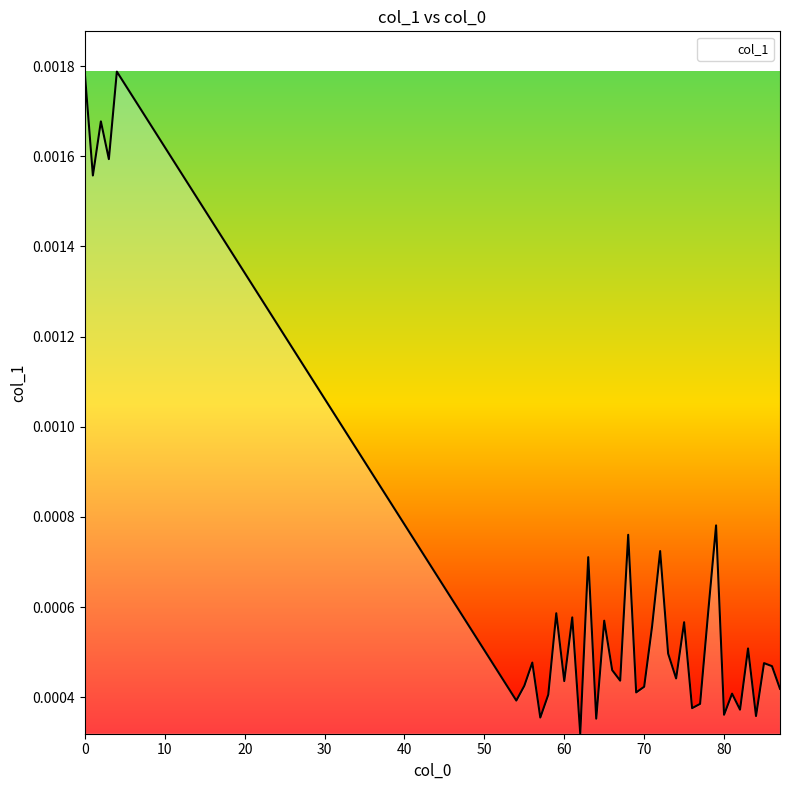

How many lines are shown in the chart?

1